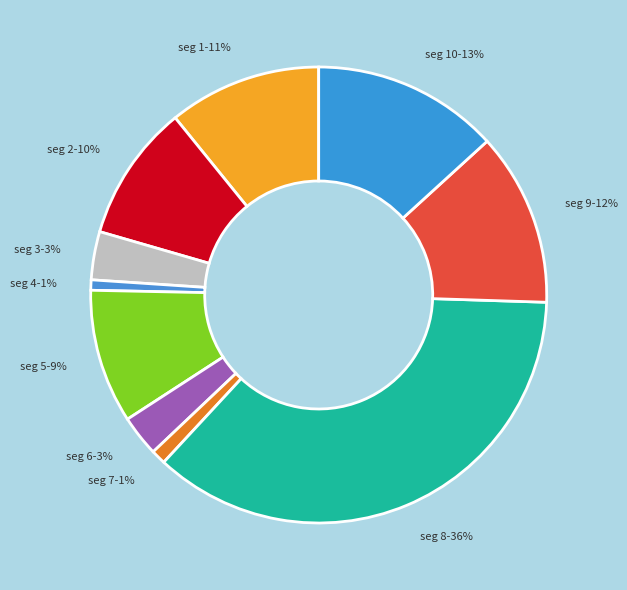

How many slices are in this pie chart?

10